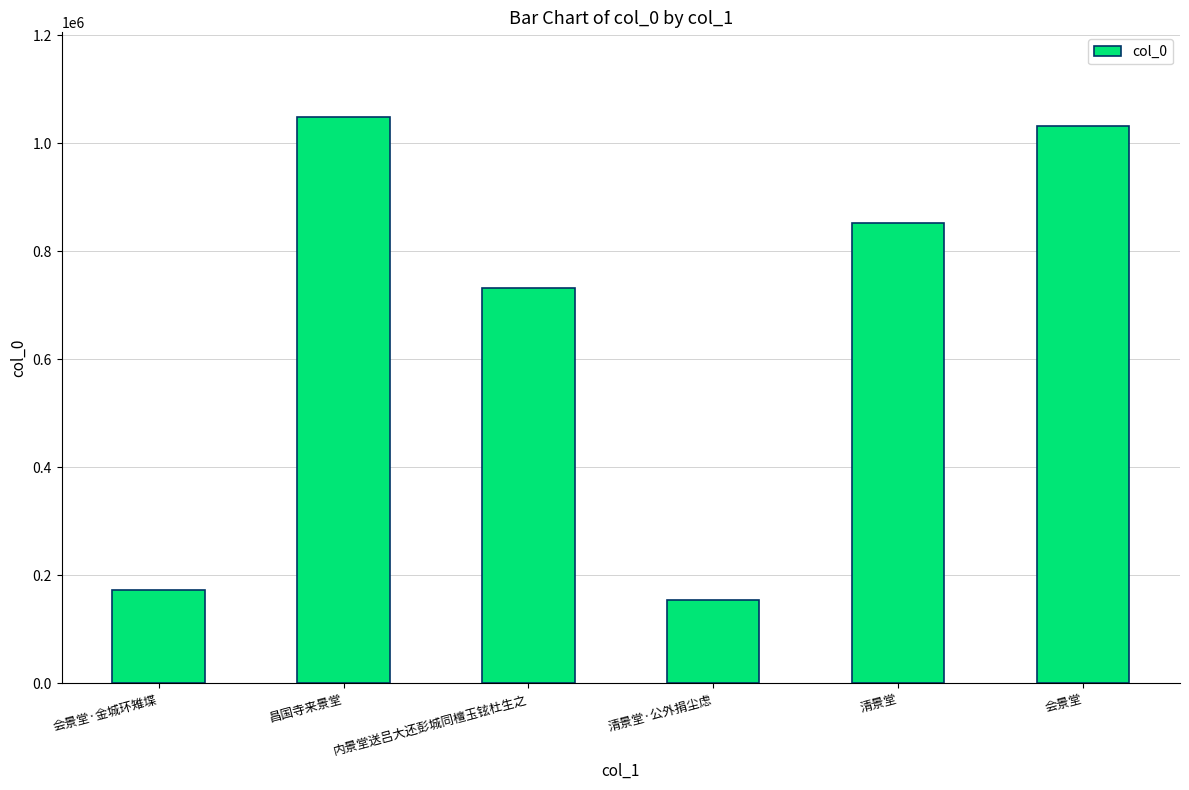

What position from the right is 会景堂·金城环雉堞?

6